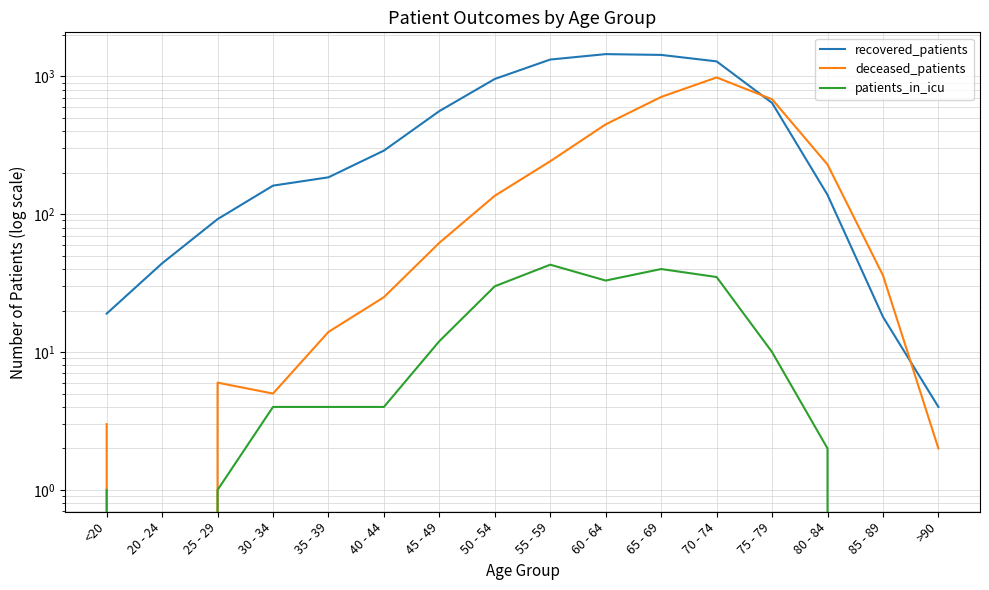

Does the chart display data point markers on the line(s)?

No